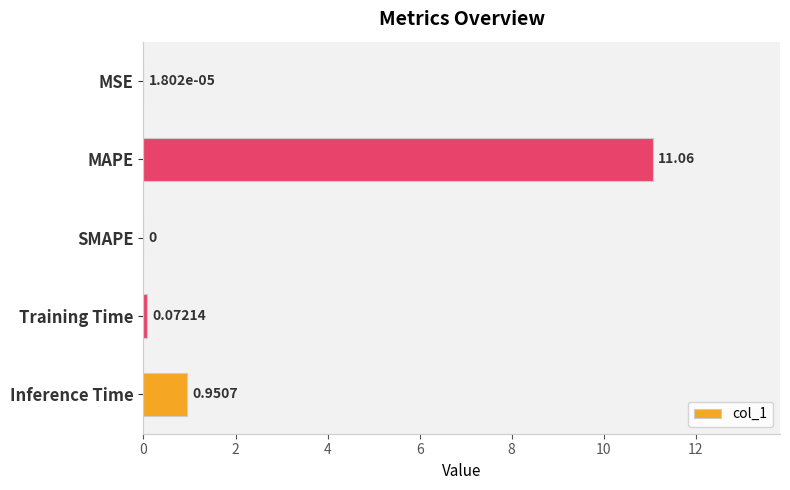

Which label corresponds to the largest value in the chart?

MAPE